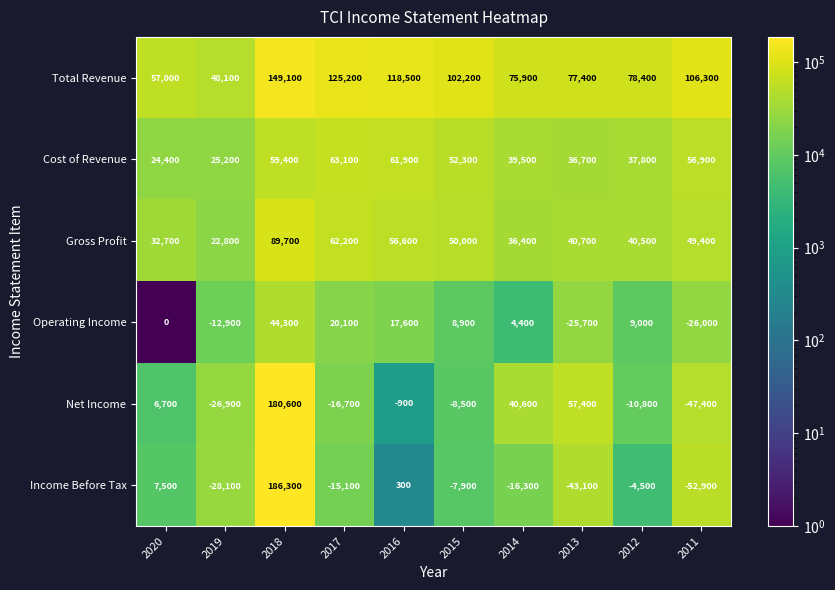

The Operating Income series shows 40670 at 2020. True or false?

False